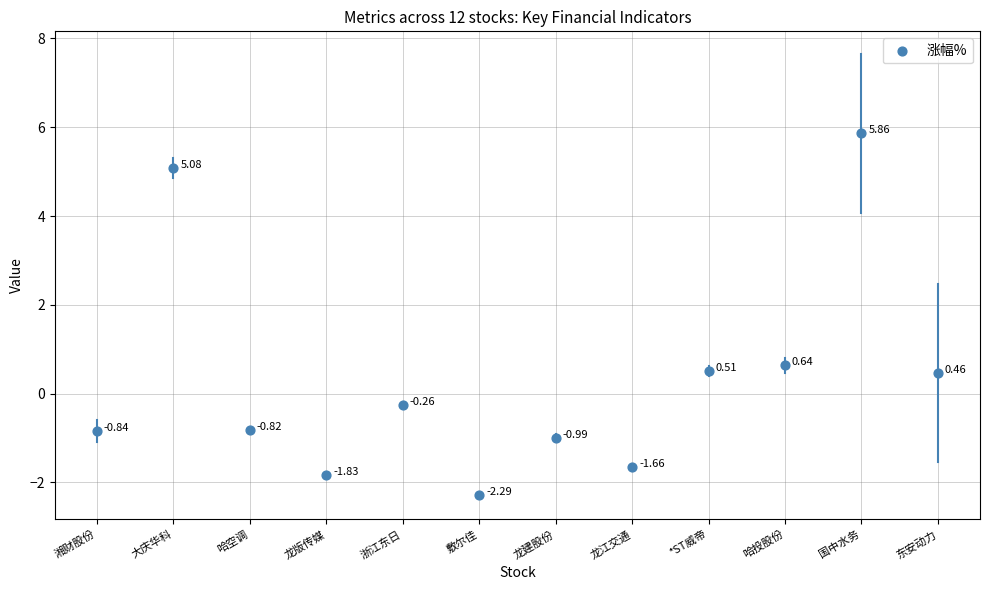

What is the average Y value?

0.3